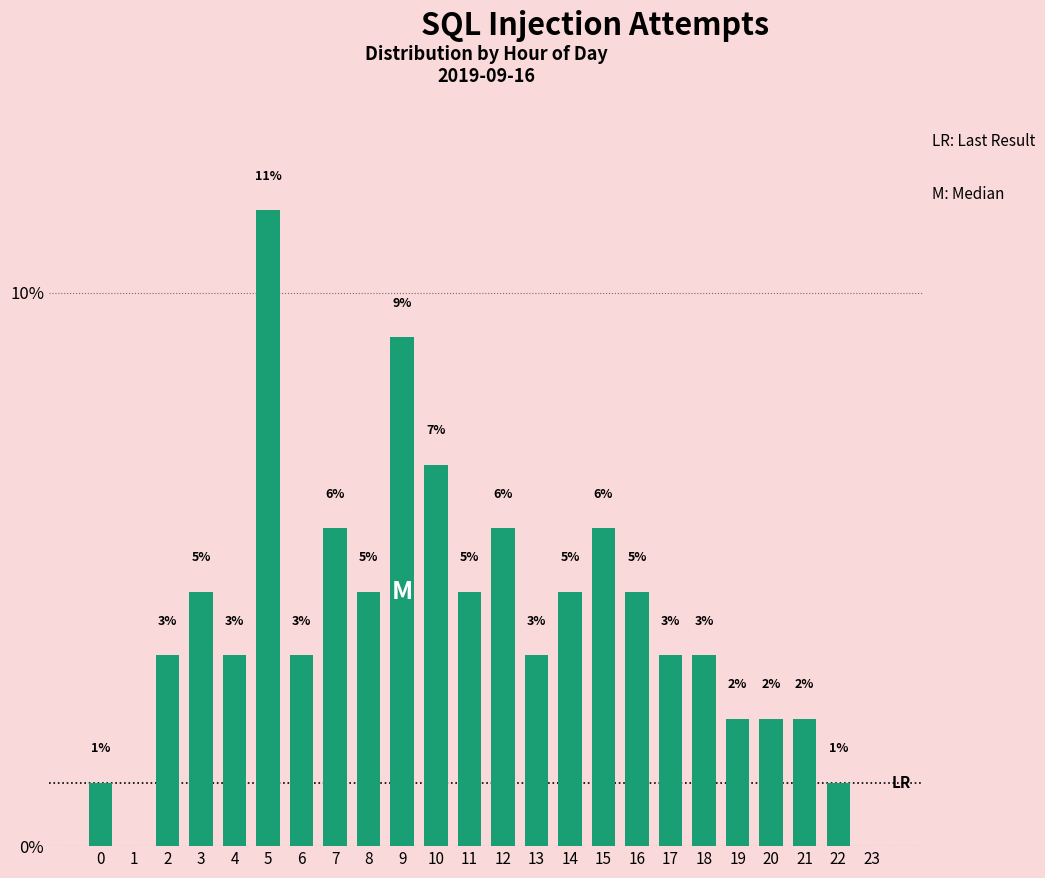

Are the bars horizontal?

No